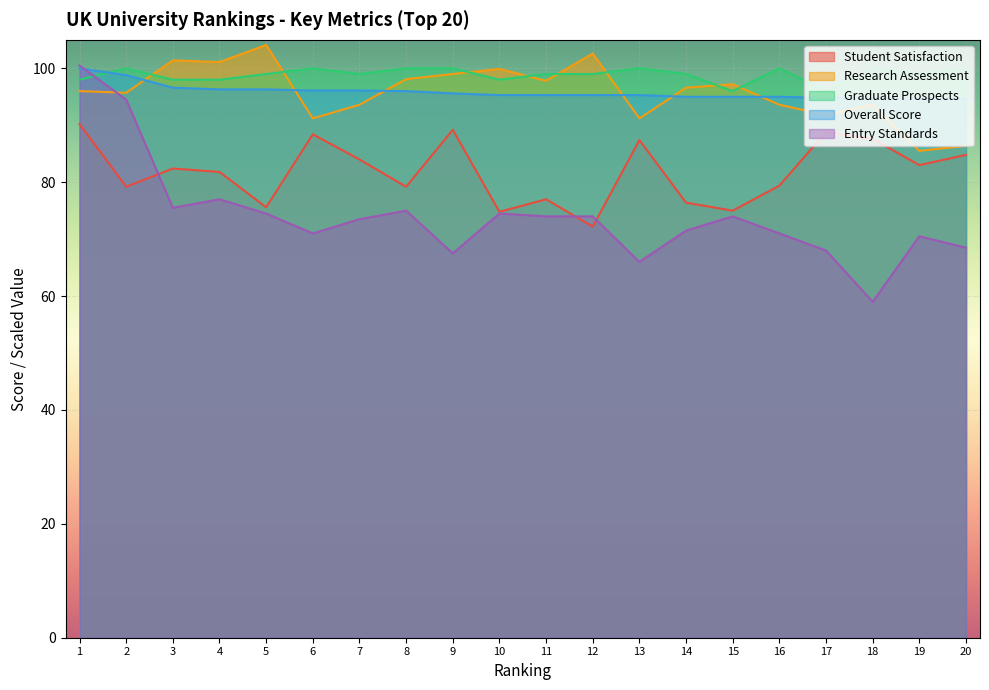

How many data points does each series have?

20